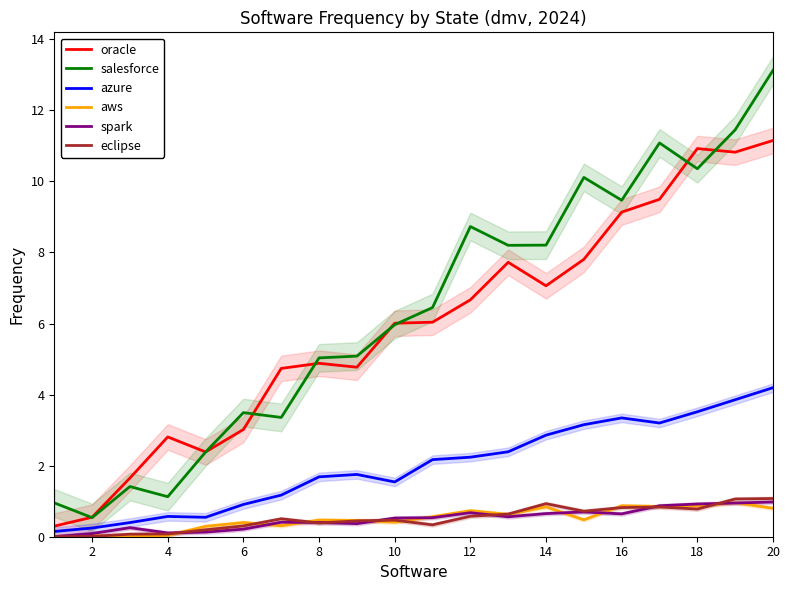

Is the value of oracle at 18 greater than the value of eclipse at 2?

Yes